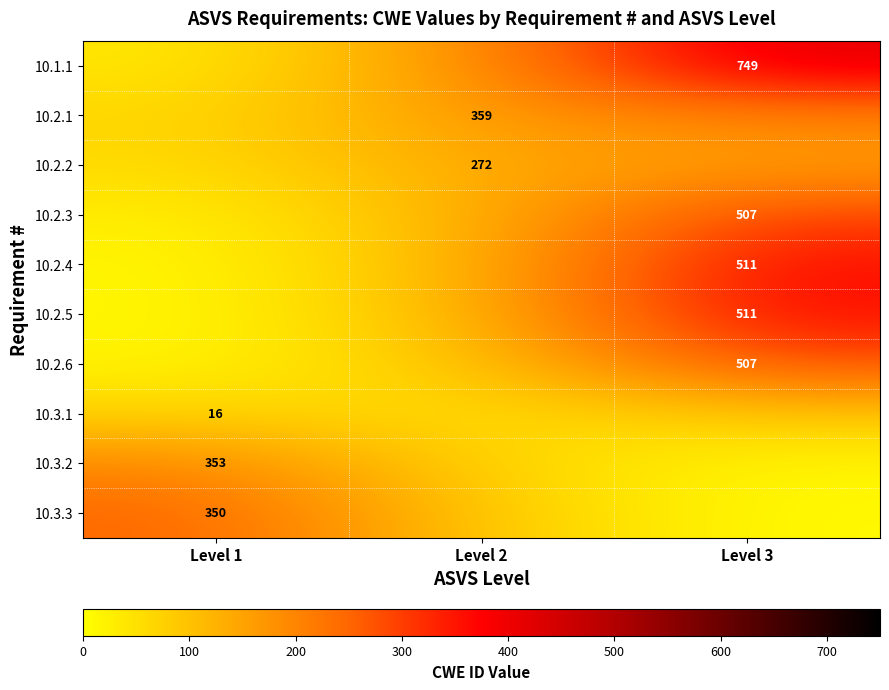

Is the value of 10.3.3 at Level 1 greater than the value of 10.1.1 at Level 3?

No